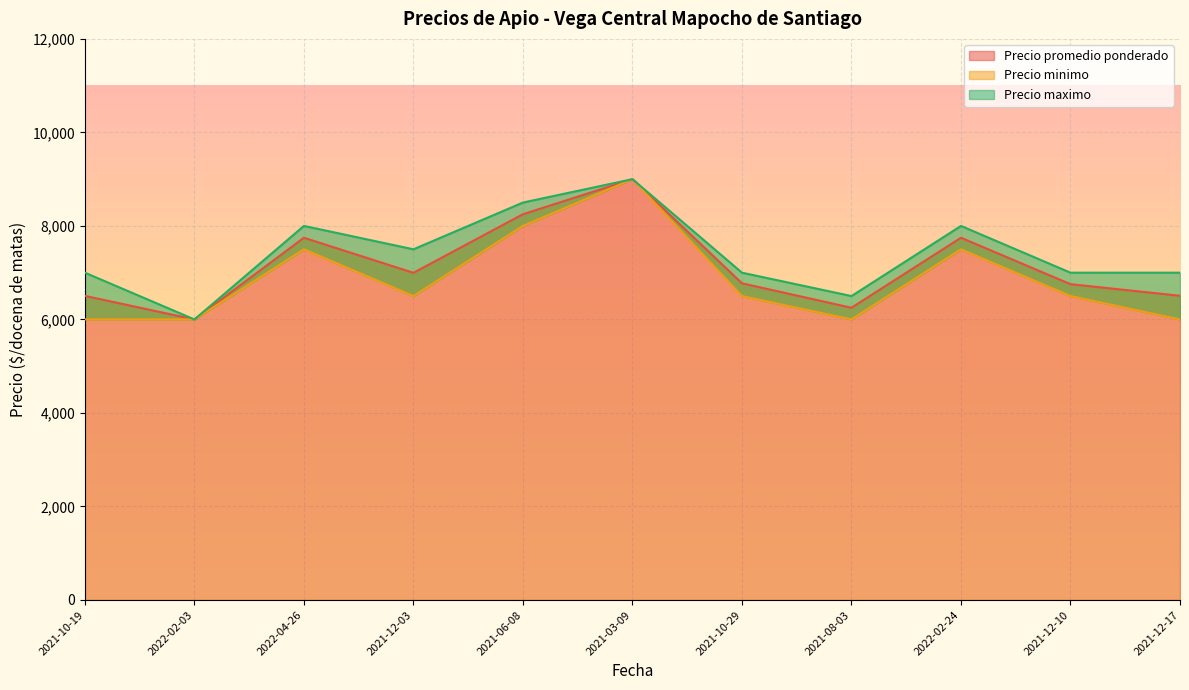

How many lines are shown in the chart?

3